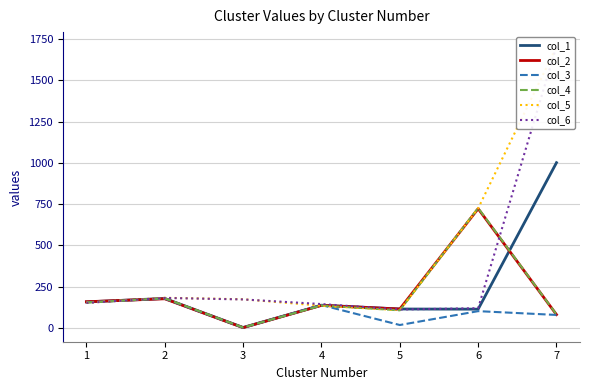

How many data points does each series have?

7